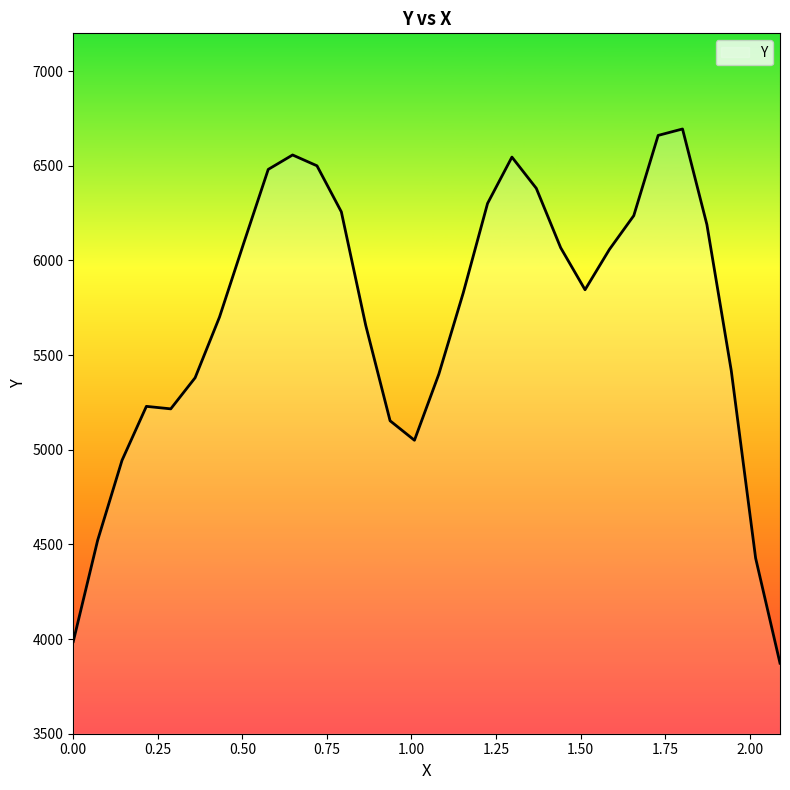

What is the difference between the maximum and minimum values?

2822.1